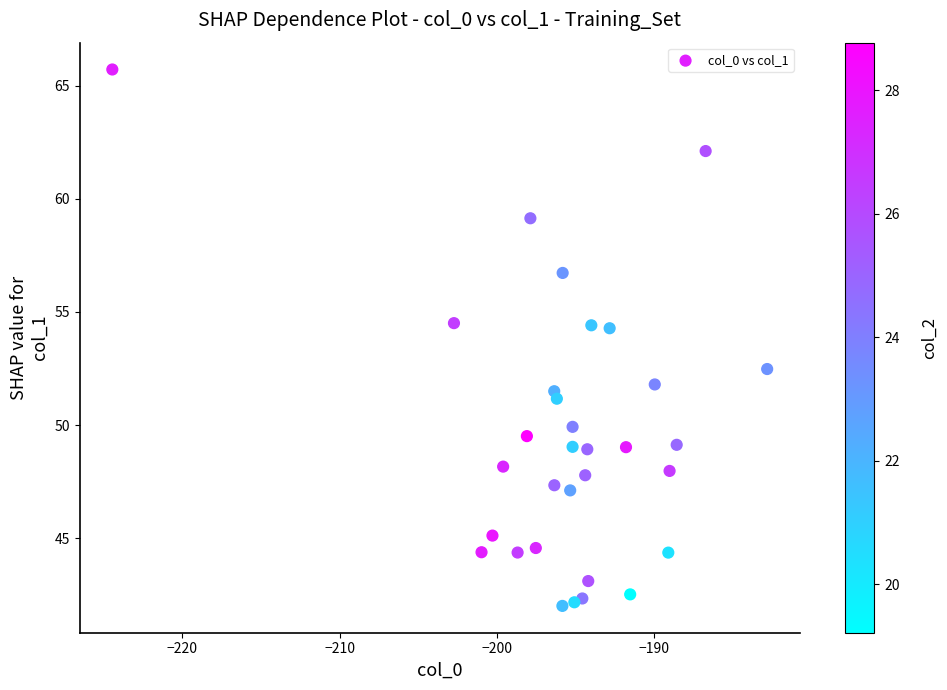

What Y value in the scatter plot is closest to 53?

52.5